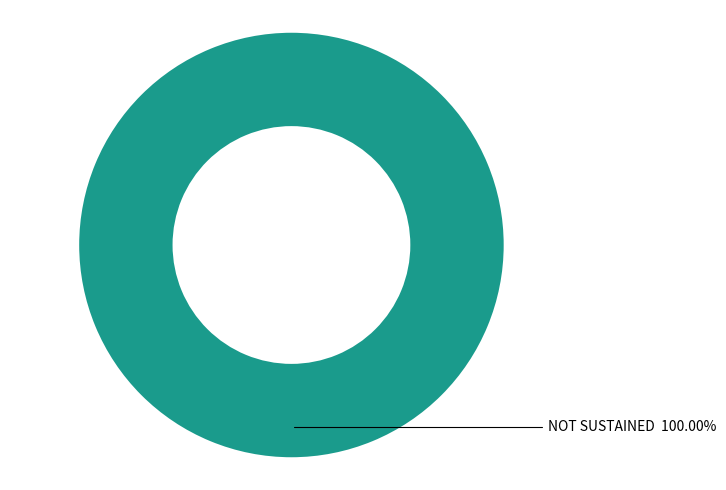

Rank the categories by value from lowest to highest.

NOT SUSTAINED